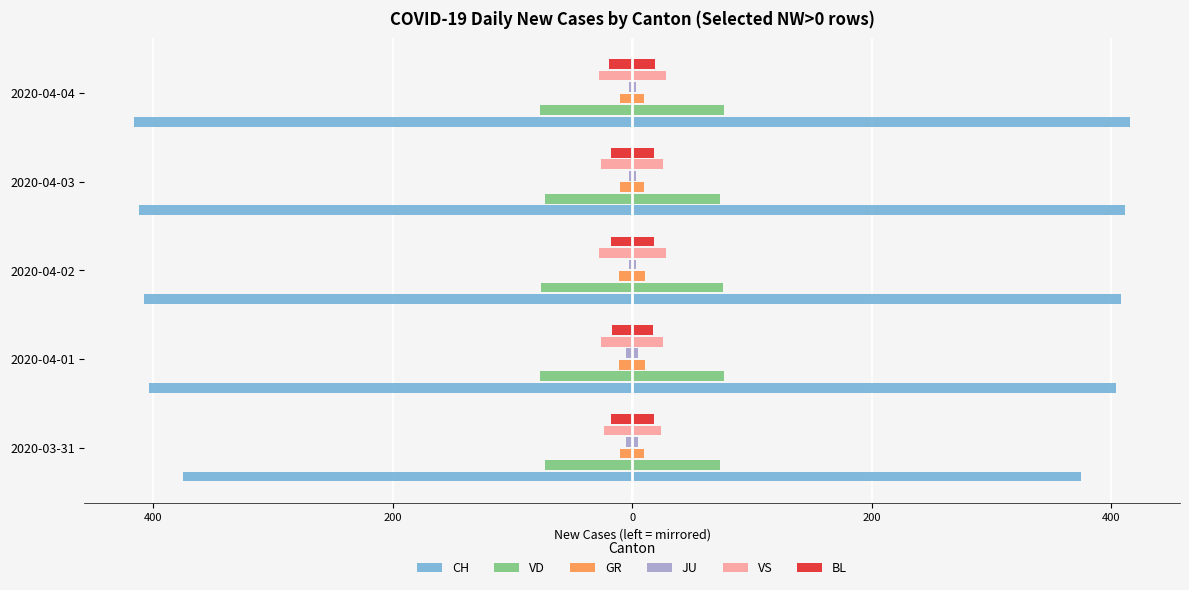

At how many categories does at least one series exceed -236?

5